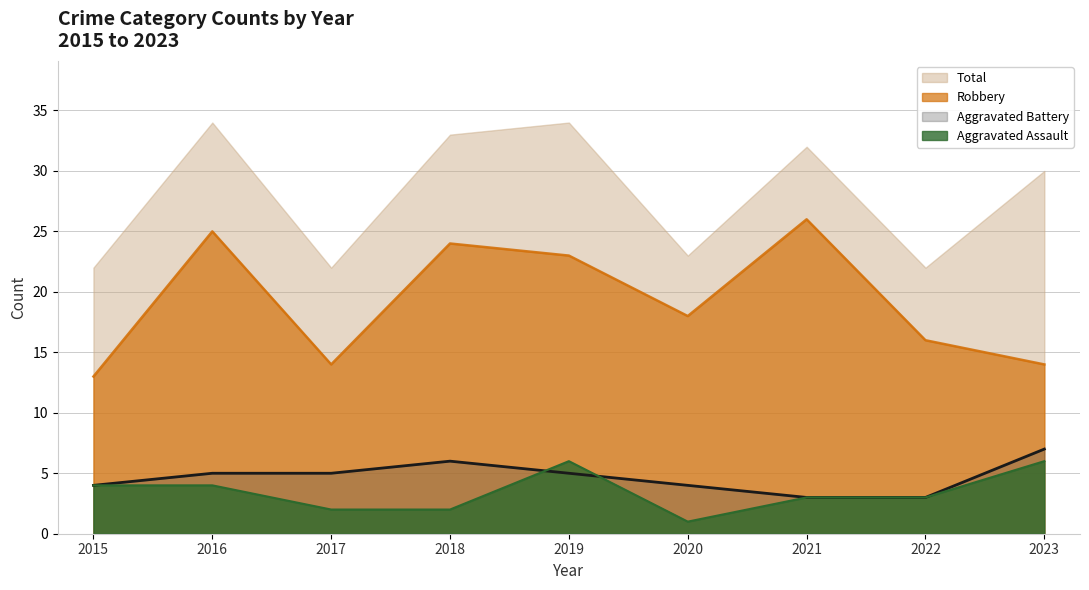

How many Aggravated Assault values are between 2 and 4?

6